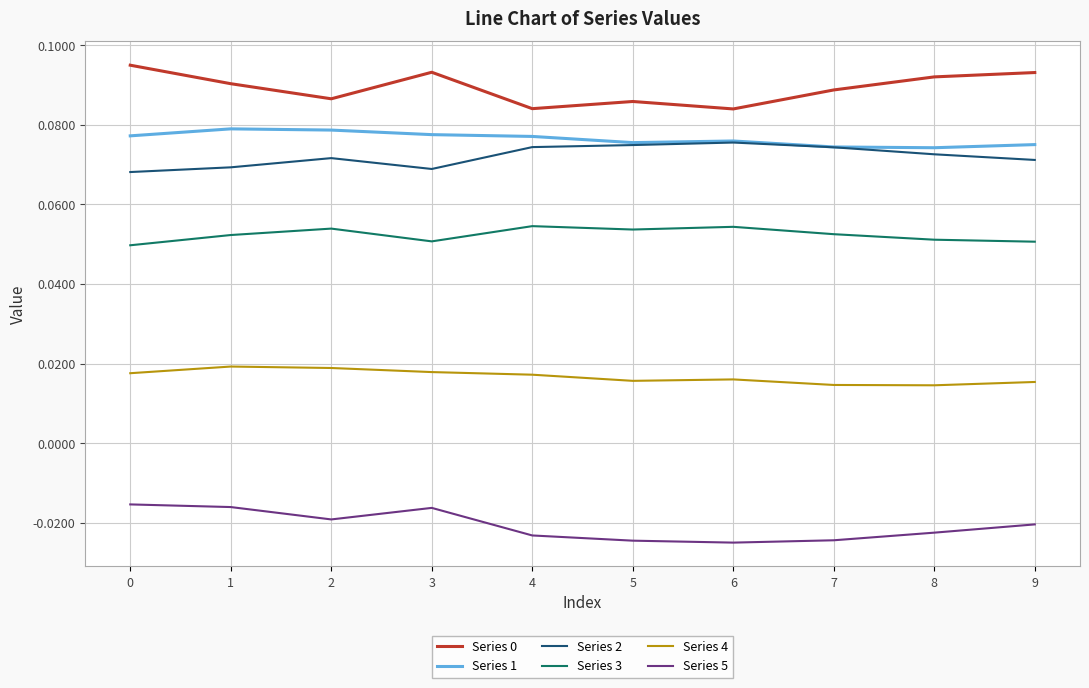

Is the value of Series 0 at 0 greater than the value of Series 4 at 8?

Yes